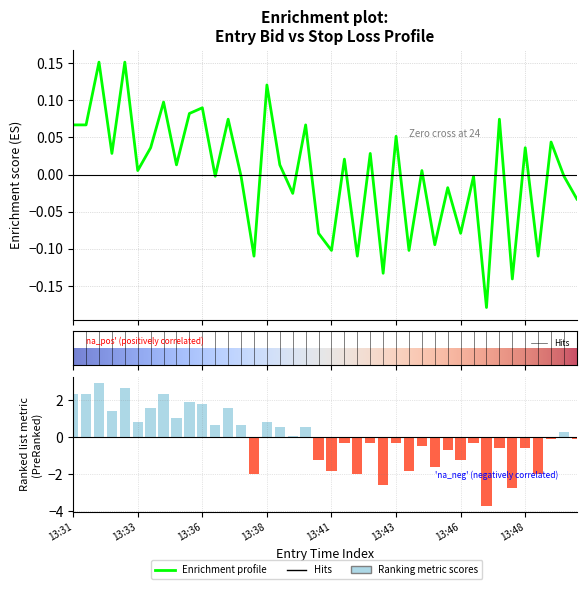

What is the minimum value shown in the chart?

-3.7